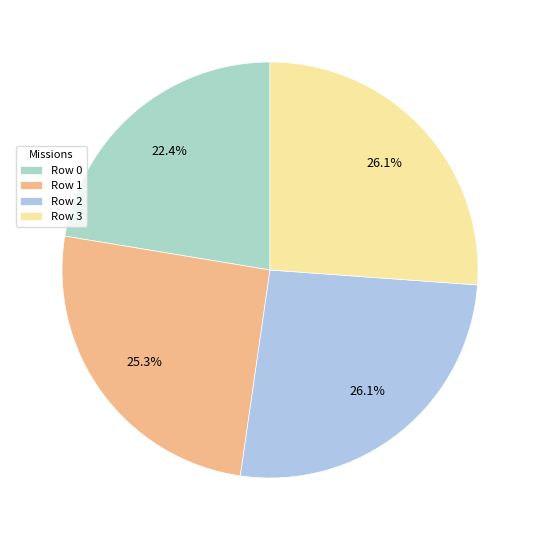

The Row 3 slice represents 40% of the pie. True or false?

False